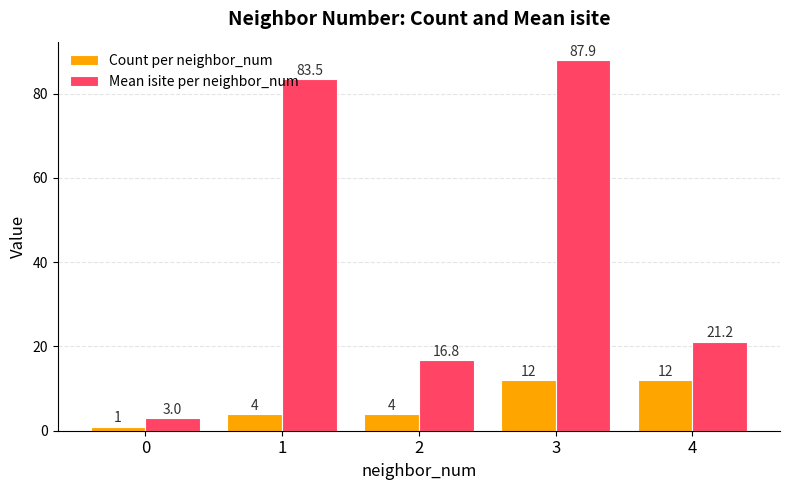

What is the difference between the second highest and minimum values in the Mean isite per neighbor_num series?

80.5